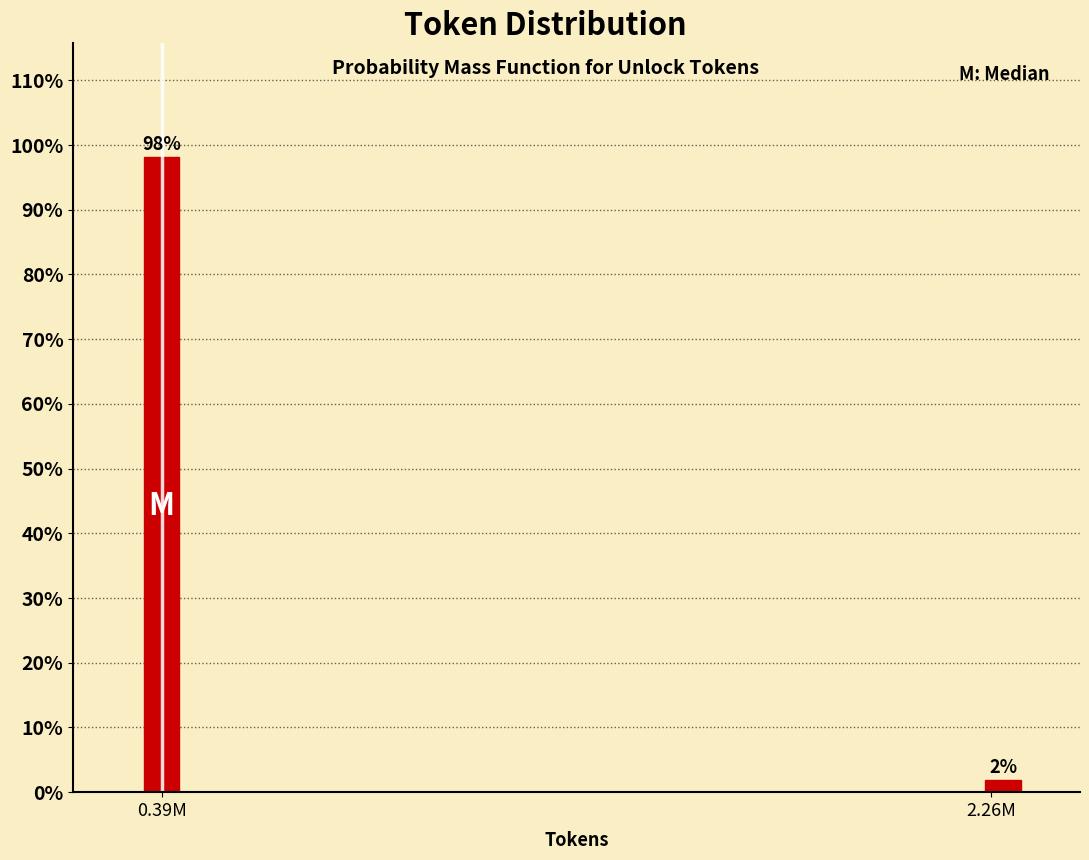

True or false: the data shows 139.2 at 0.39M.

False